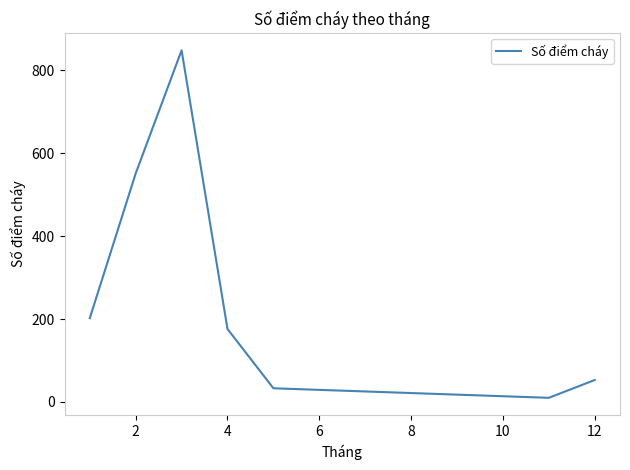

What is the sum of all values?

1873